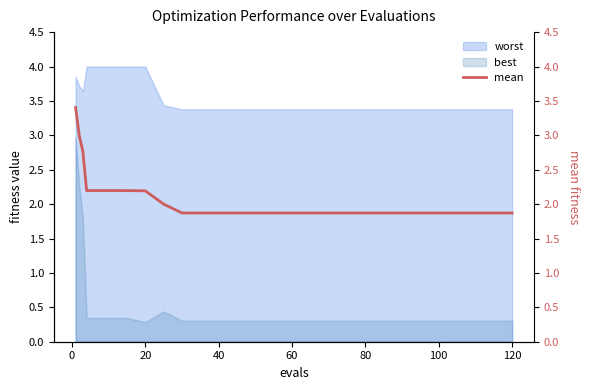

True or false: best and worst cross at least once.

False